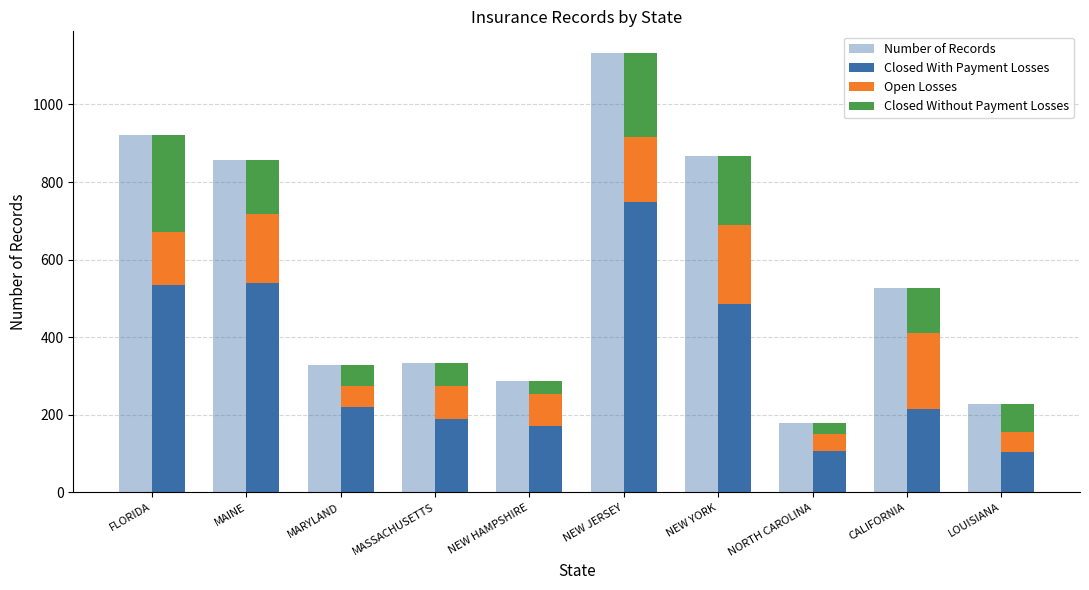

How many values in the Closed With Payment Losses series exceed 219?

4